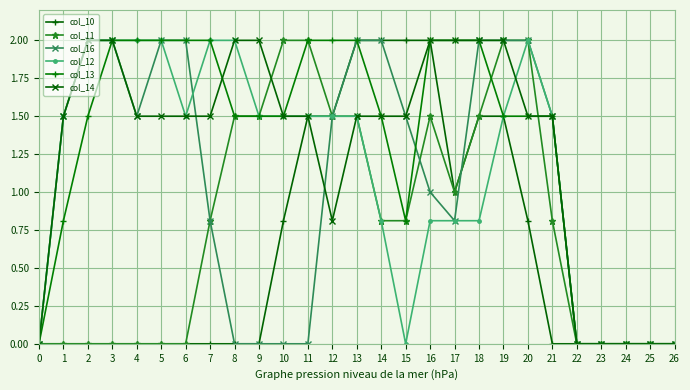

True or false: col_10 has a value of 0.0 at 24.

True